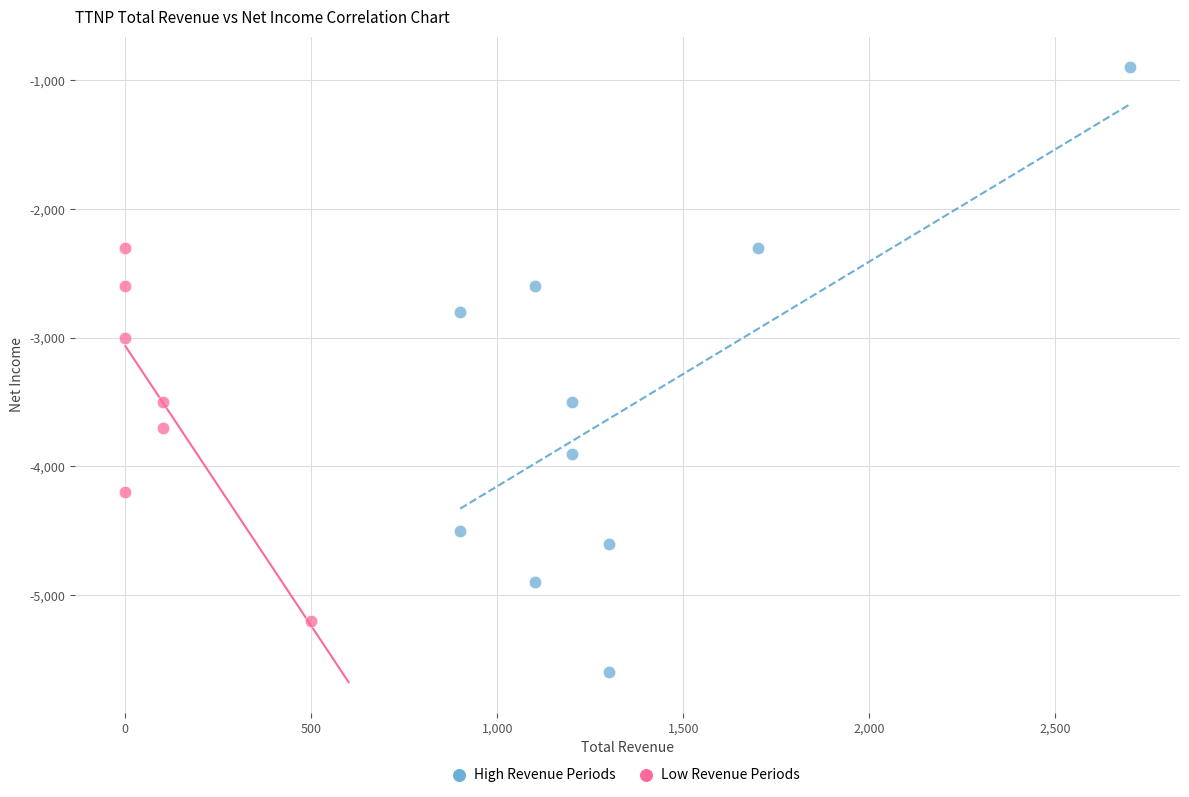

Which series contains the highest Y value?

High Revenue Periods